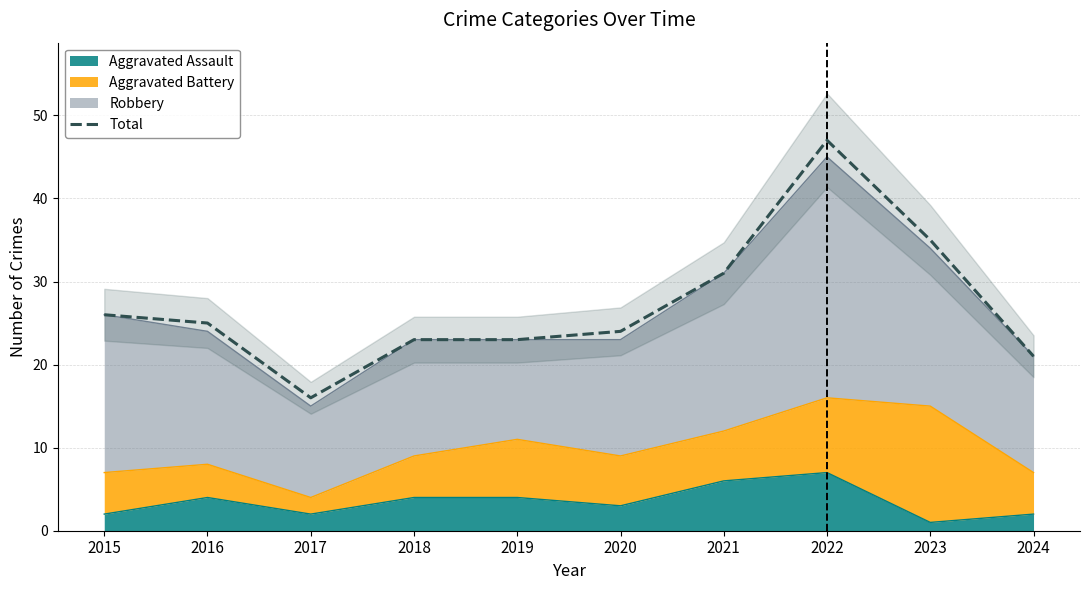

Rank the categories by value from highest to lowest.

2022, 2023, 2021, 2015, 2016, 2020, 2018, 2019, 2024, 2017